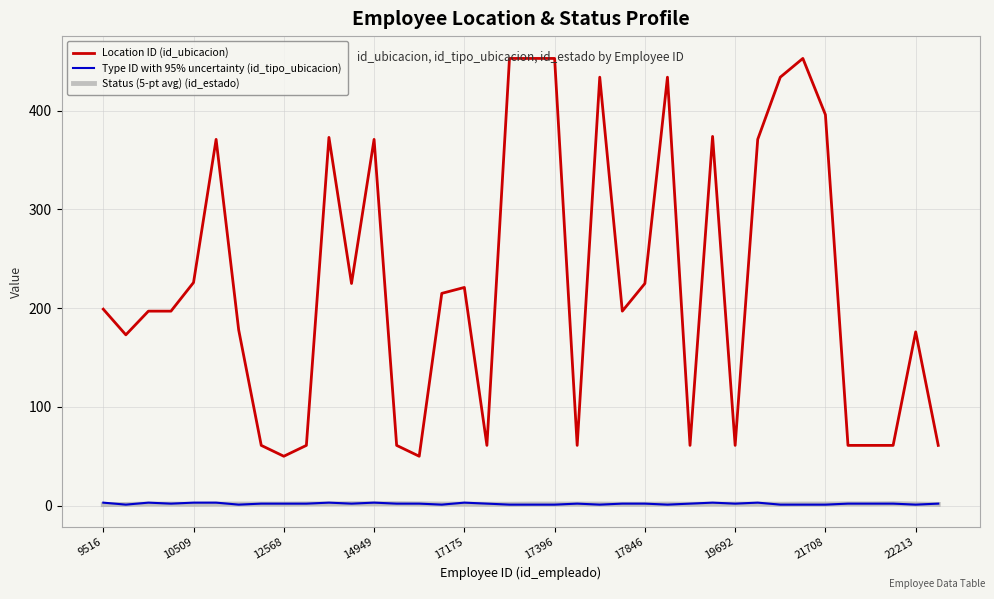

True or false: Status (5-pt avg) (id_estado) and Location ID (id_ubicacion) cross at least once.

False